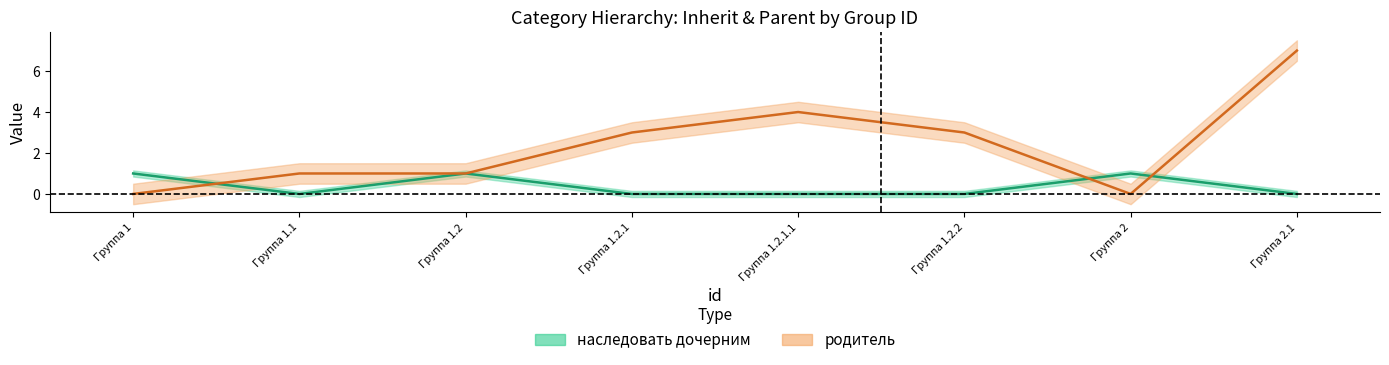

Between which two adjacent categories do родитель and наследовать дочерним first intersect?

Группа 1 and Группа 1.1